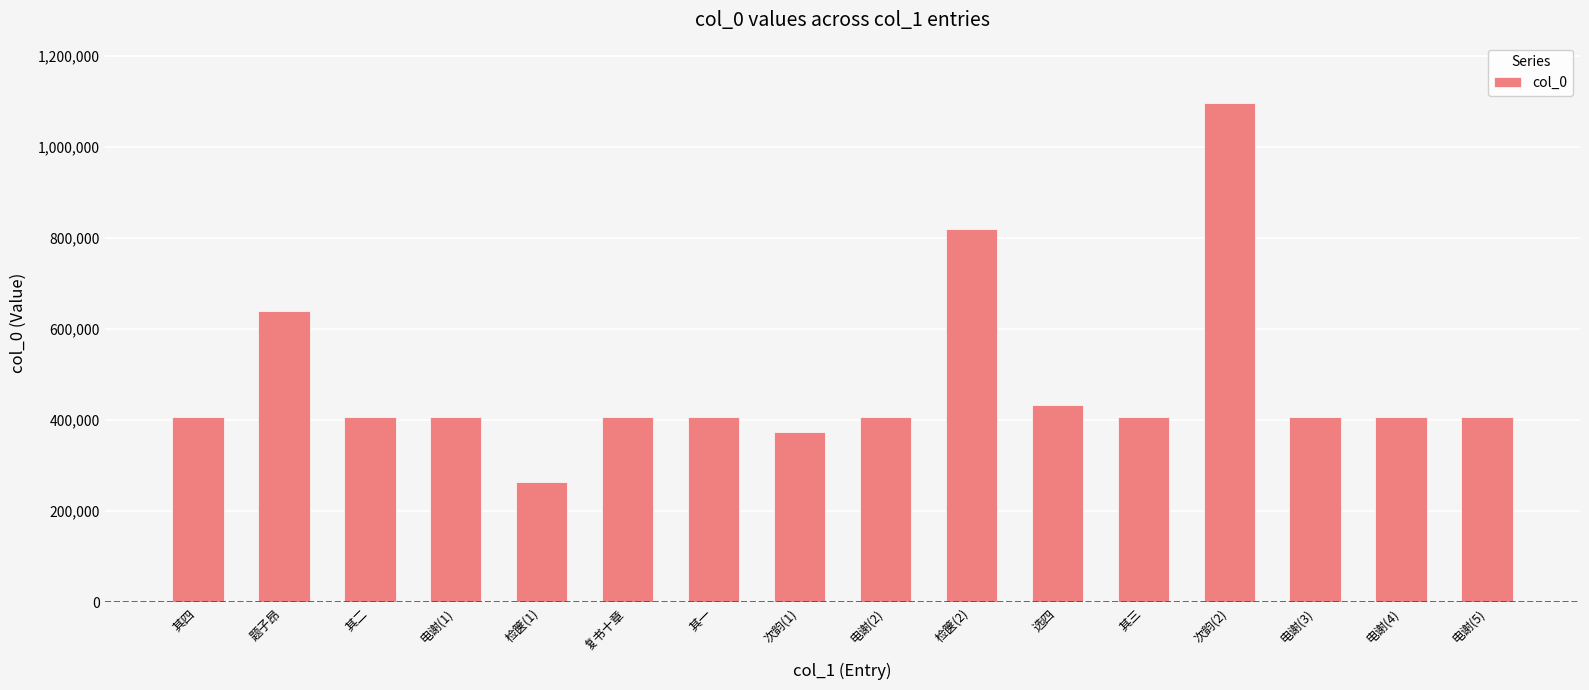

Is it true that the value at 其四 is 406485?

True